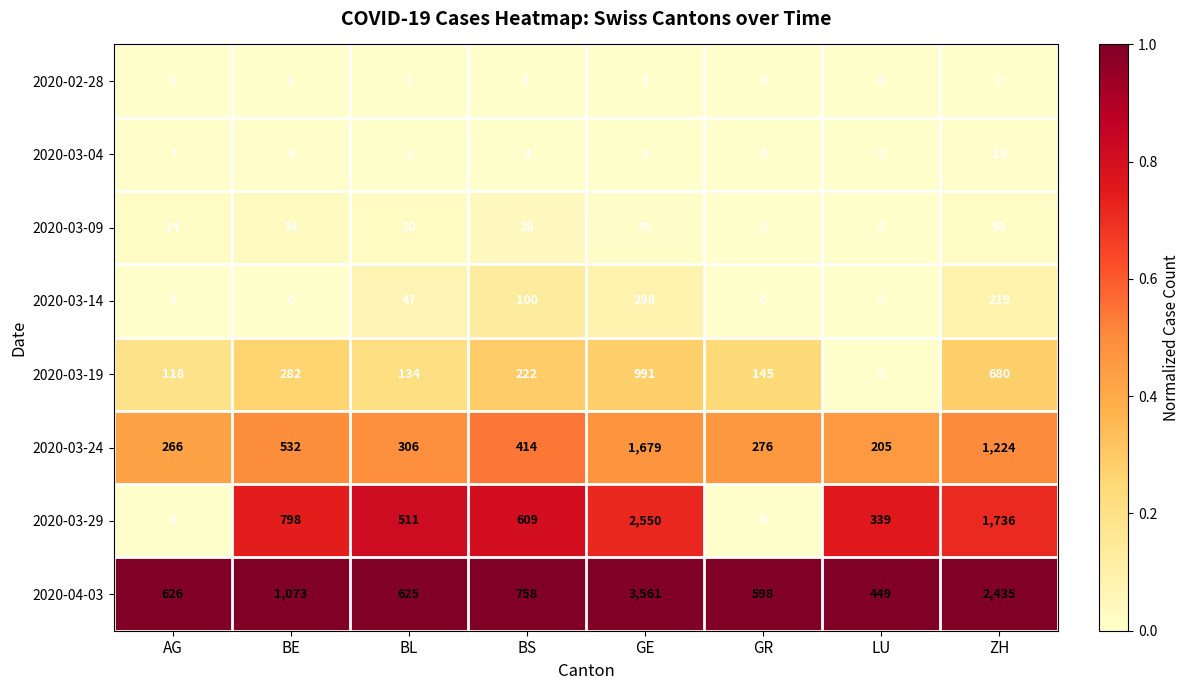

Count the number of data series in this chart.

8